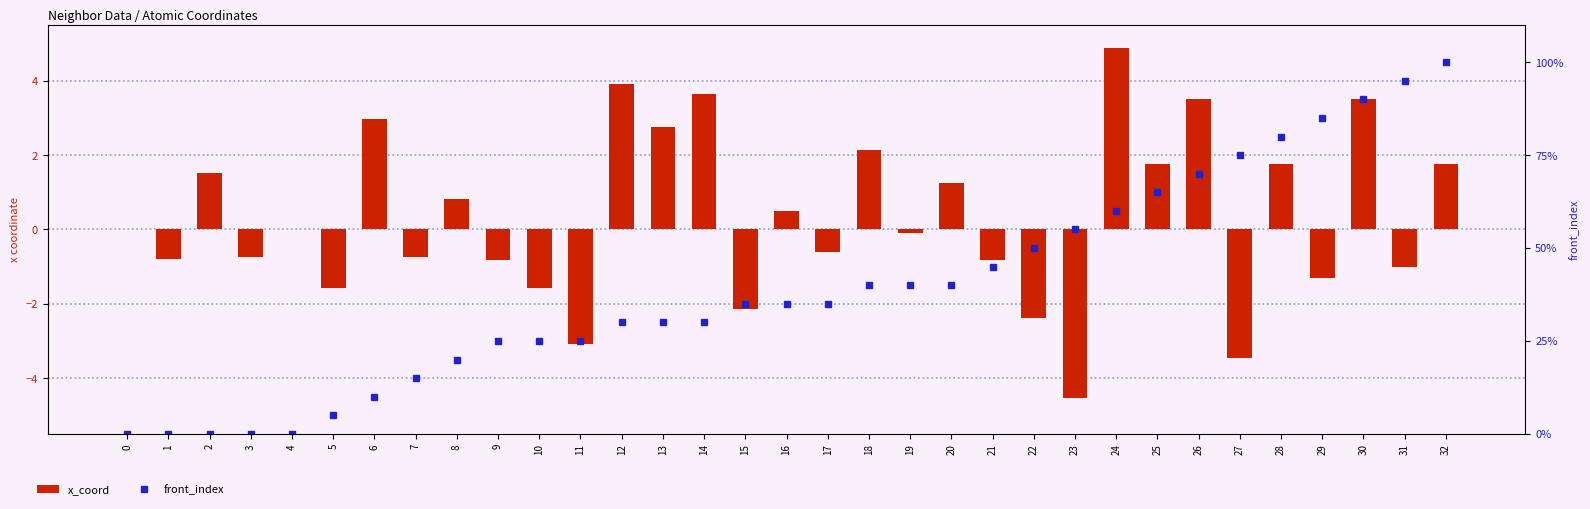

How many groups of bars are there?

33